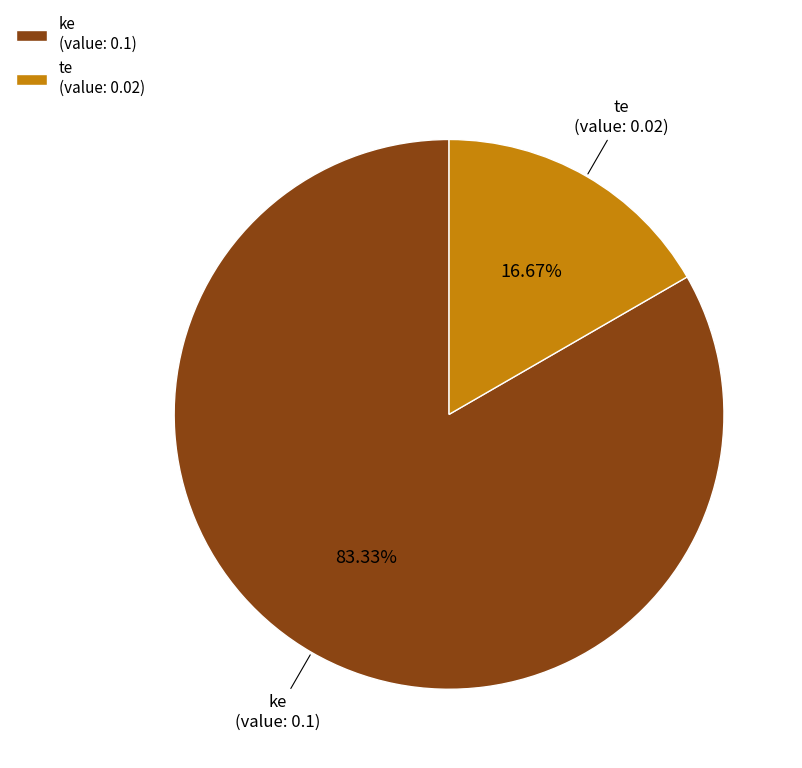

What is the largest slice in the pie chart?

ke